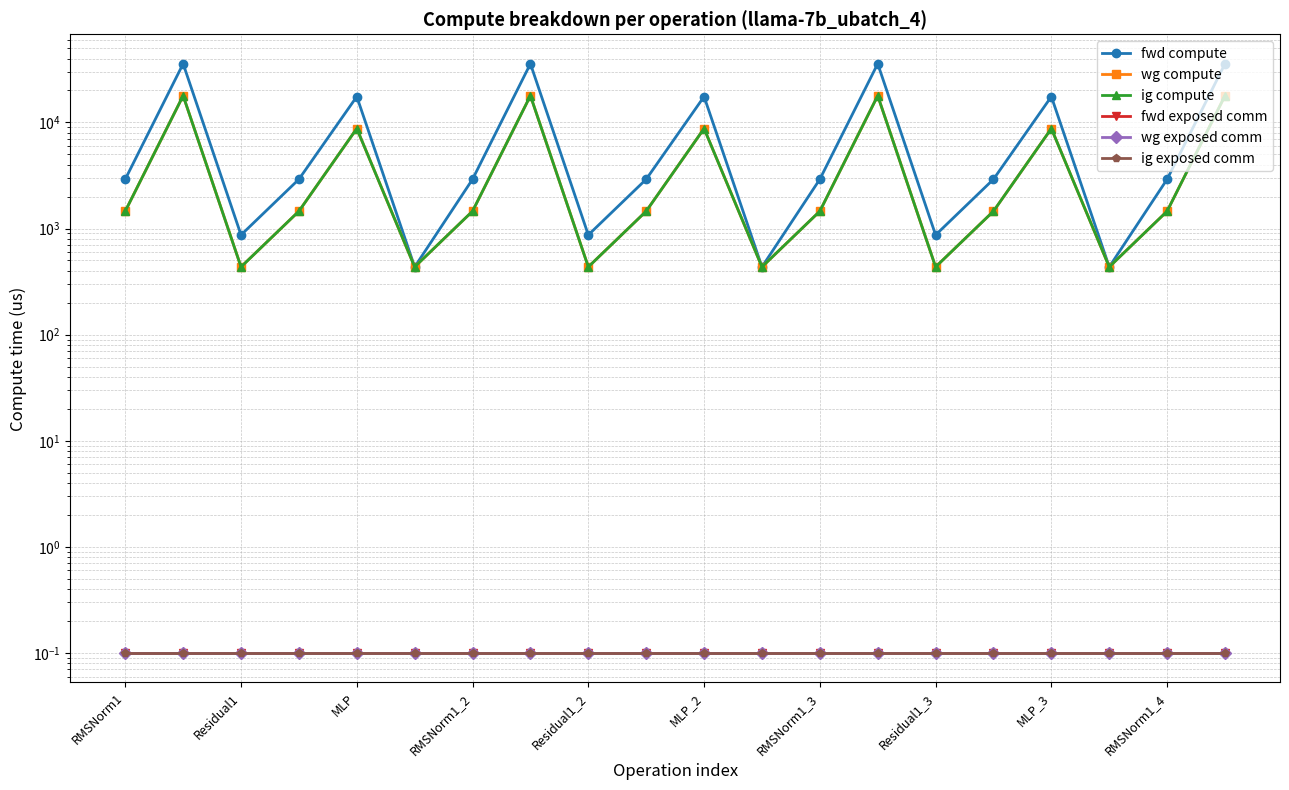

What are all the series names shown in the legend?

fwd compute, wg compute, ig compute, fwd exposed comm, wg exposed comm, ig exposed comm